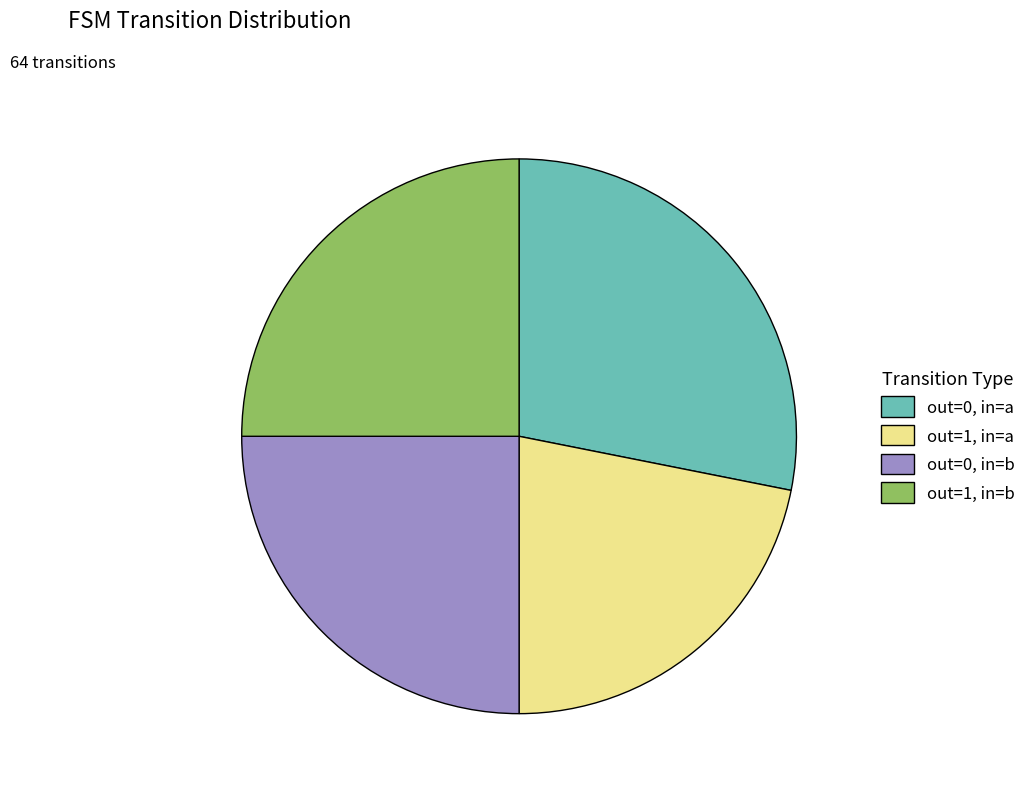

Does out=1, in=a represent more than half of the total?

No